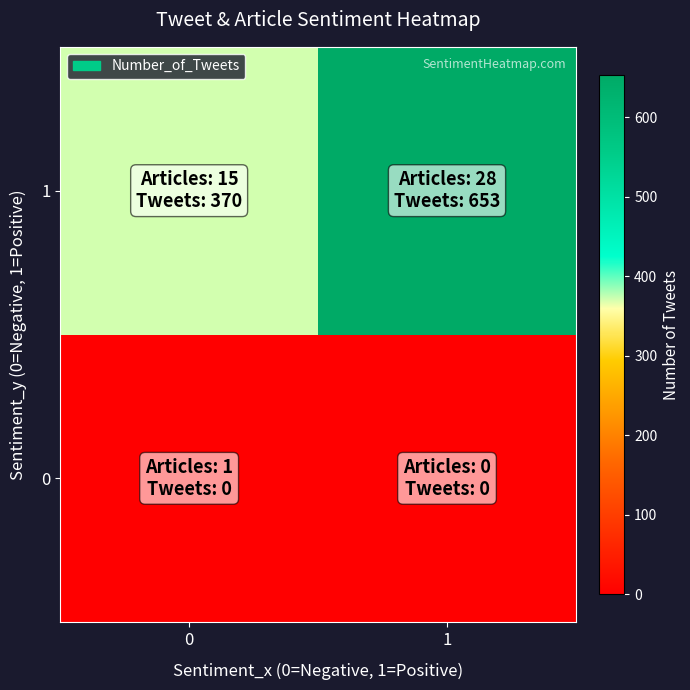

Reading right to left, transcribe all the data shown in this chart.

0: 1=0	0=0
1: 1=653	0=370